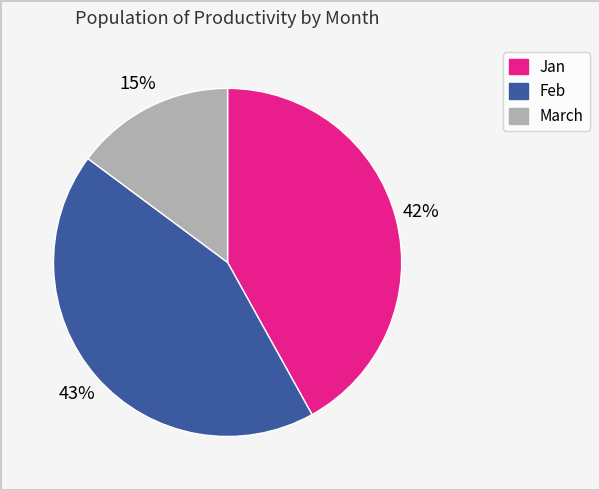

Does any single category account for the majority?

No